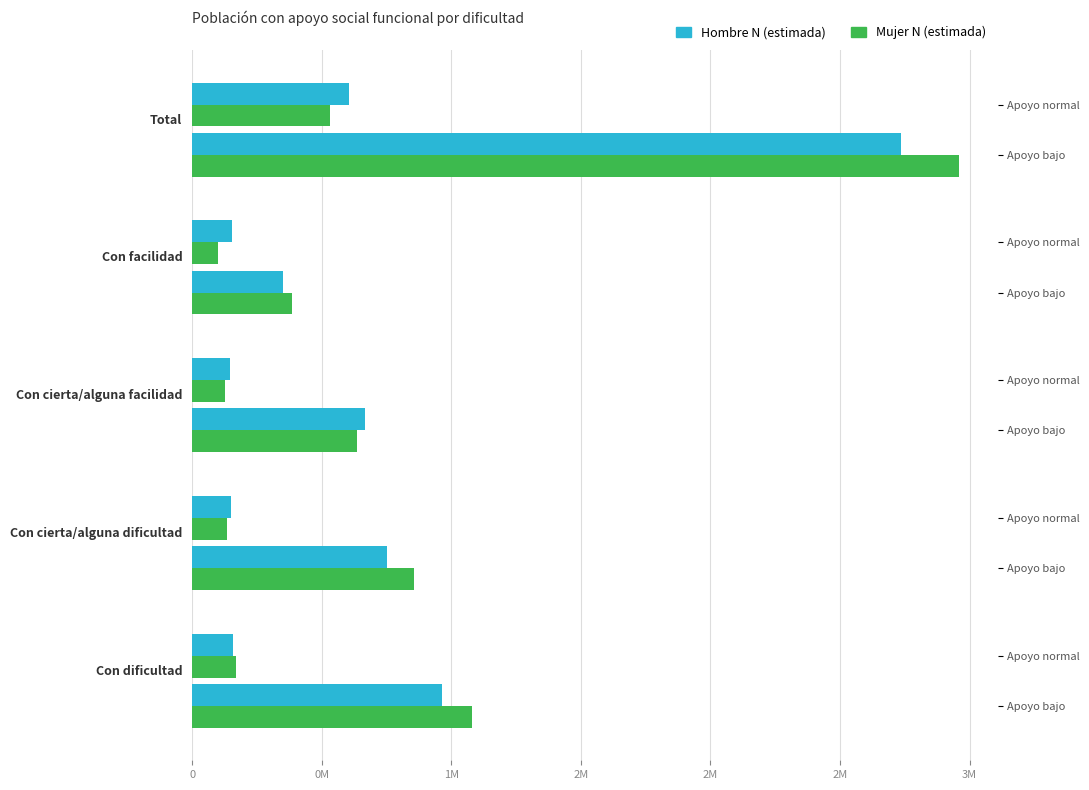

Rank the series by their average value, from highest to lowest.

Mujer N (estimada), Hombre N (estimada)